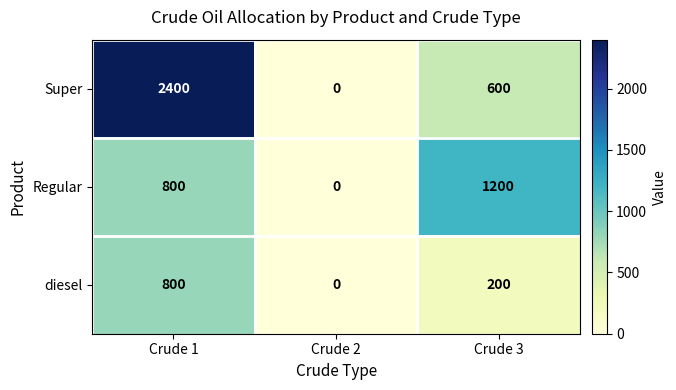

Which series has the widest spread of values?

Super